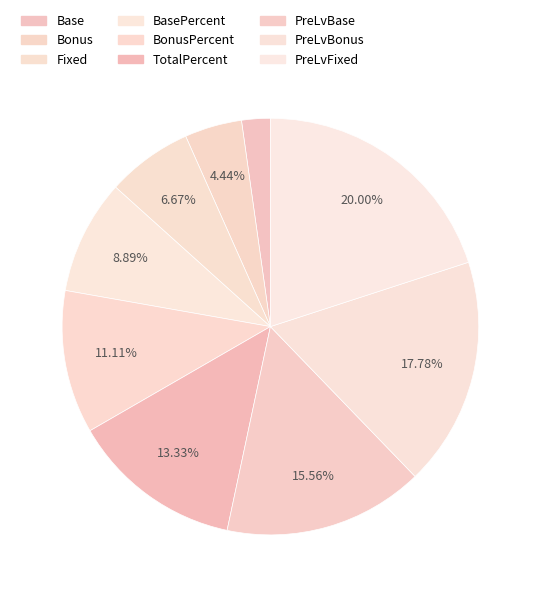

To the nearest percent, what is the combined percentage of Bonus and BasePercent?

13%